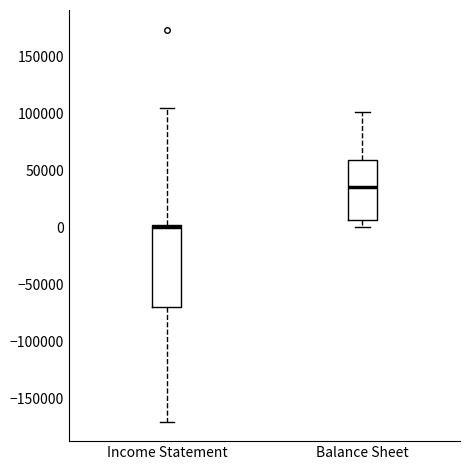

Reading left to right, transcribe this box plot: for each box, give where its median line is, the range the box spans, and where its two whiskers end, as read against the y-axis. The values are not printed on the chart, so give them approximately, as read against the axis.

Income Statement: median 0 (just below the box's upper edge), box -70000 to 0, whiskers -170000 to 105000
Balance Sheet: median 35000, box 5000 to 60000, whiskers 0 to 100000